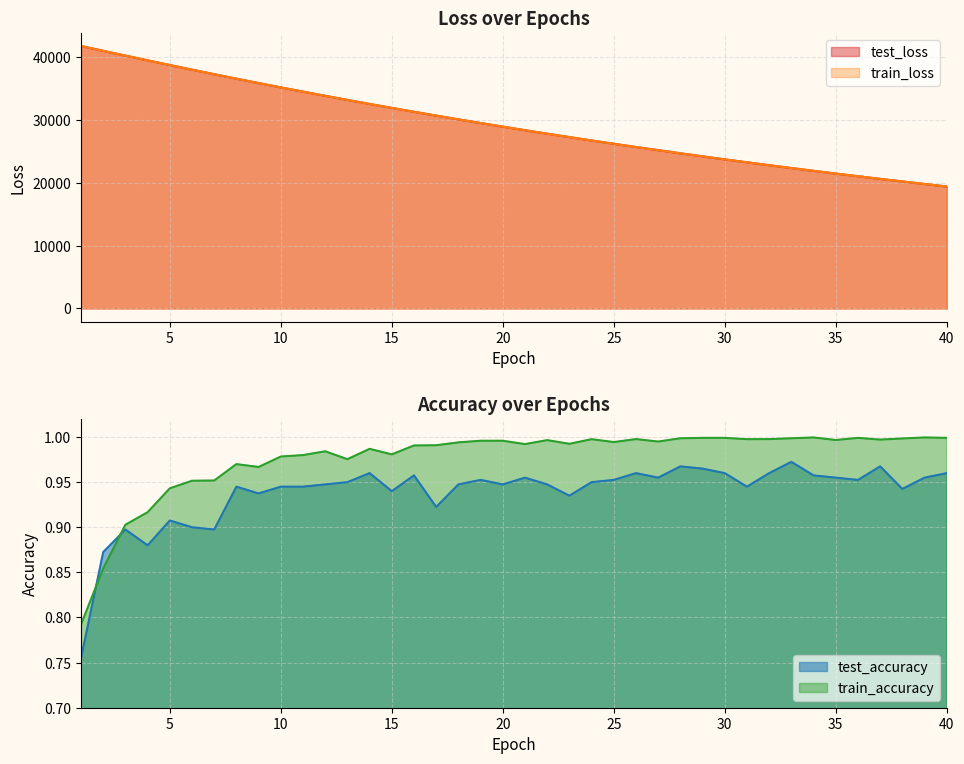

At which category is the sum across all series the highest?

1